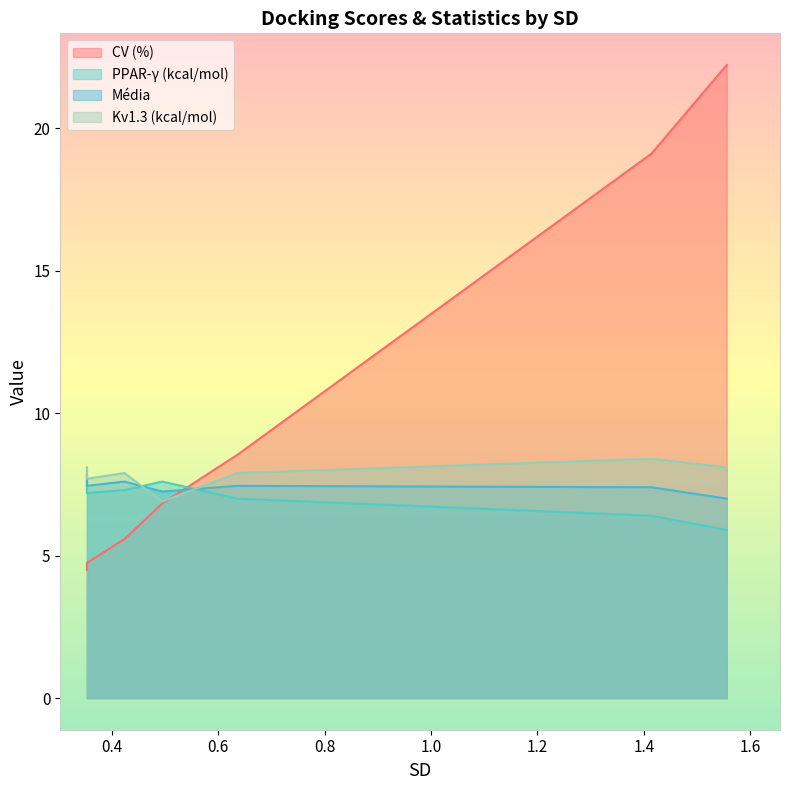

How many times do PPAR-γ (kcal/mol) and Kv1.3 (kcal/mol) cross each other?

2